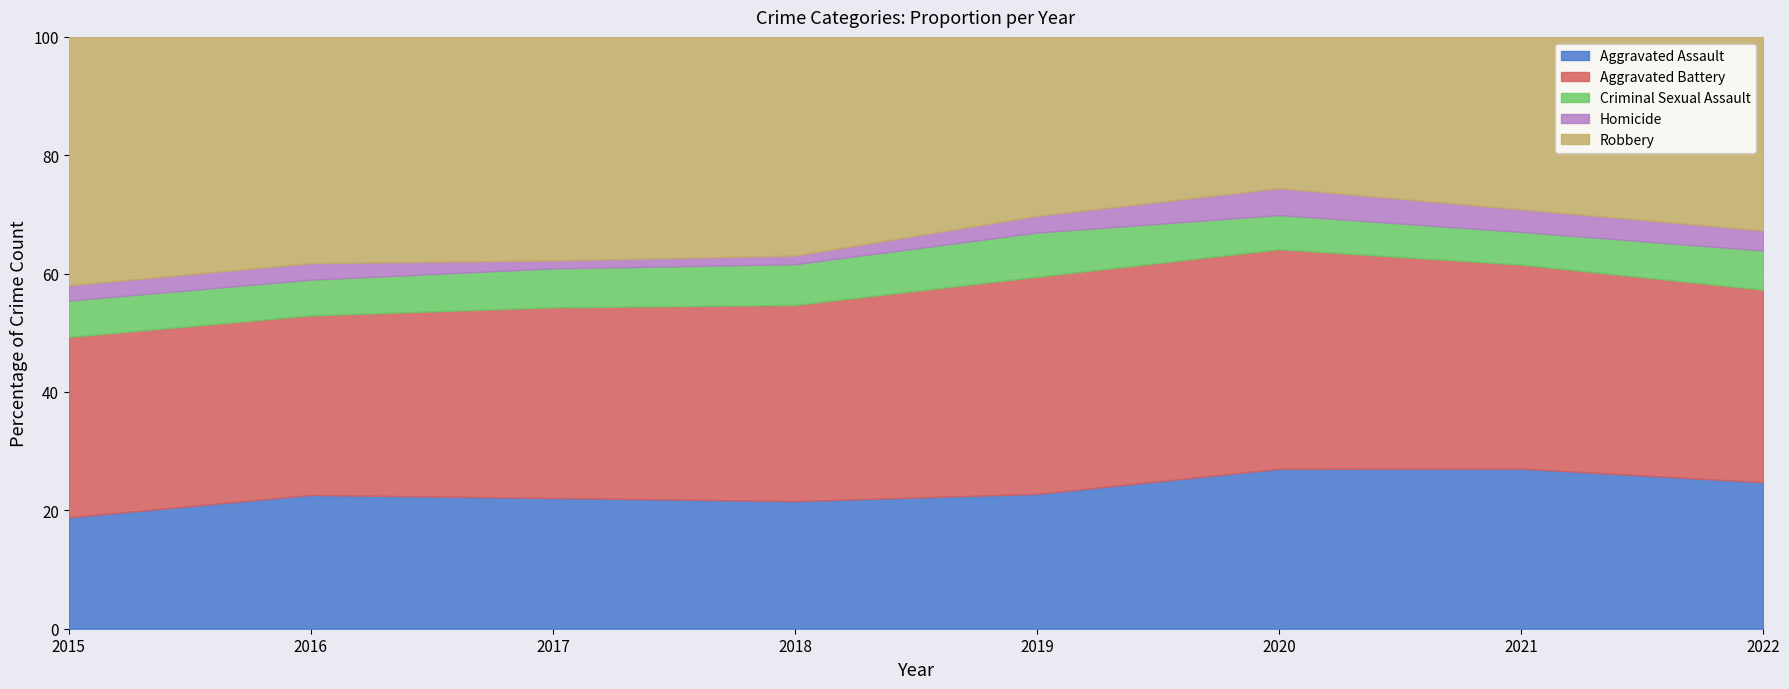

What is the maximum value for Aggravated Assault?

27.0